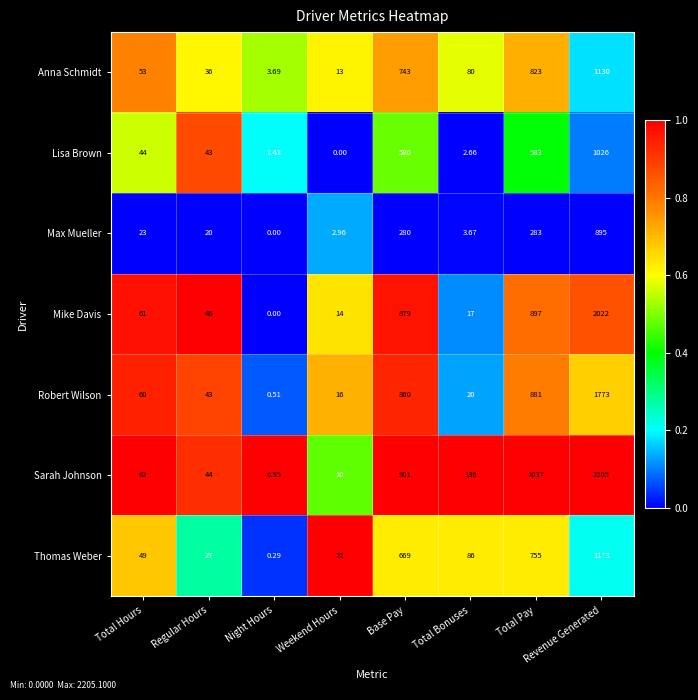

Which series has the largest range (max minus min)?

Sarah Johnson